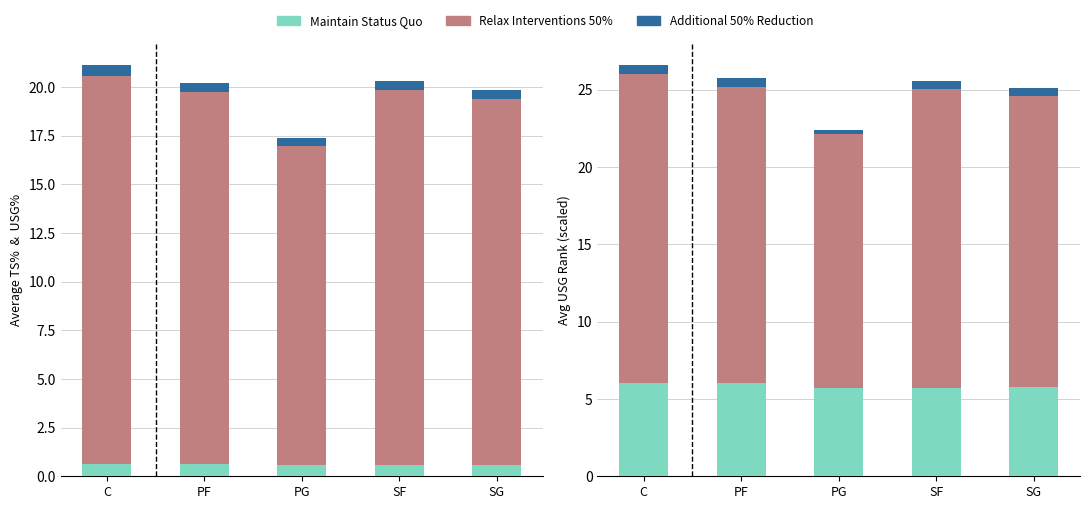

At which category does the chart reach its minimum across all series?

PG